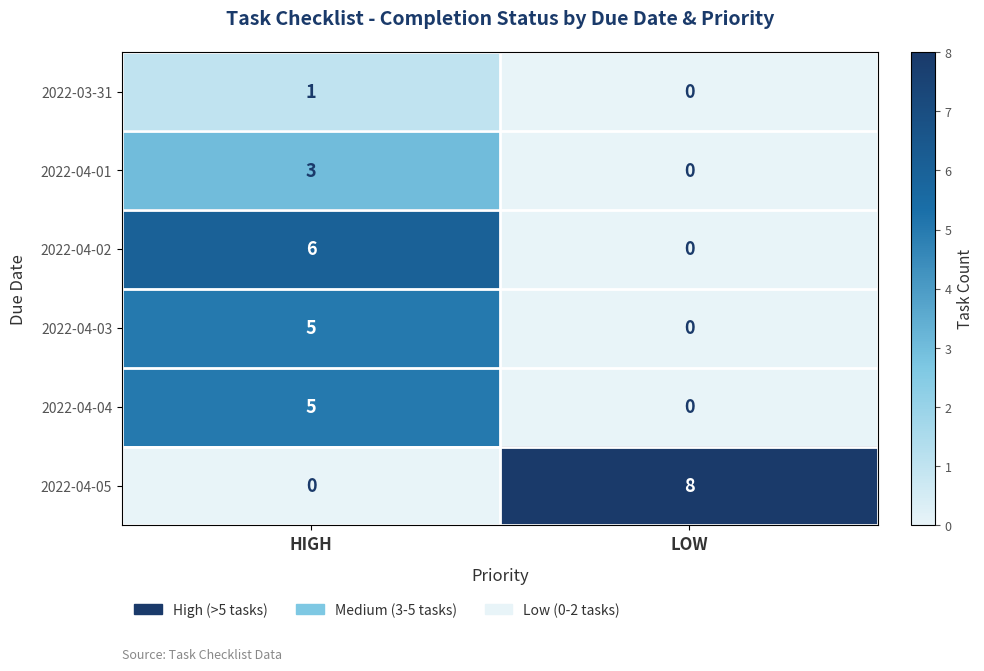

The value of 2022-04-02 at HIGH is 3. True or false?

False